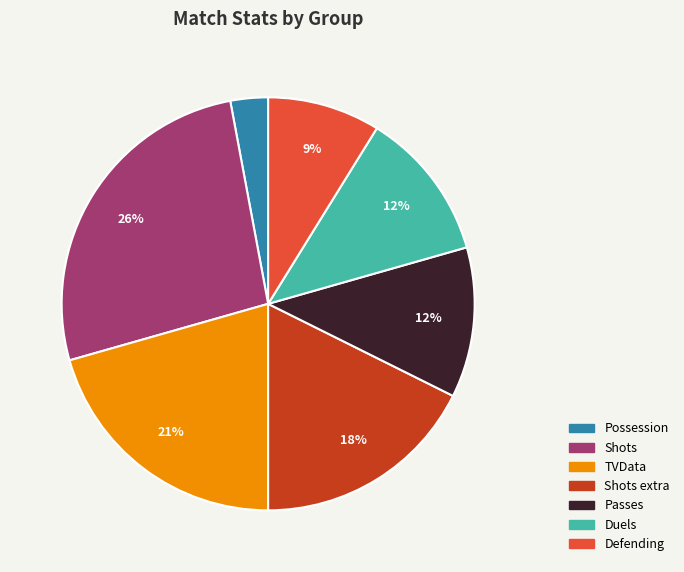

To the nearest percent, what is the average slice percentage?

14%